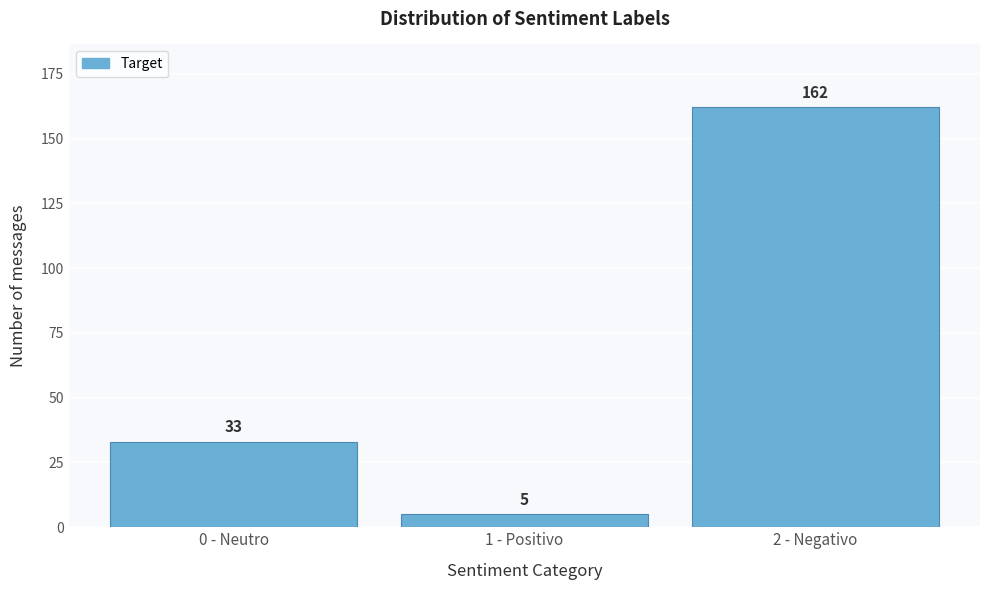

Reading left to right, list all the values displayed in this chart.

0 - Neutro=33	1 - Positivo=5	2 - Negativo=162